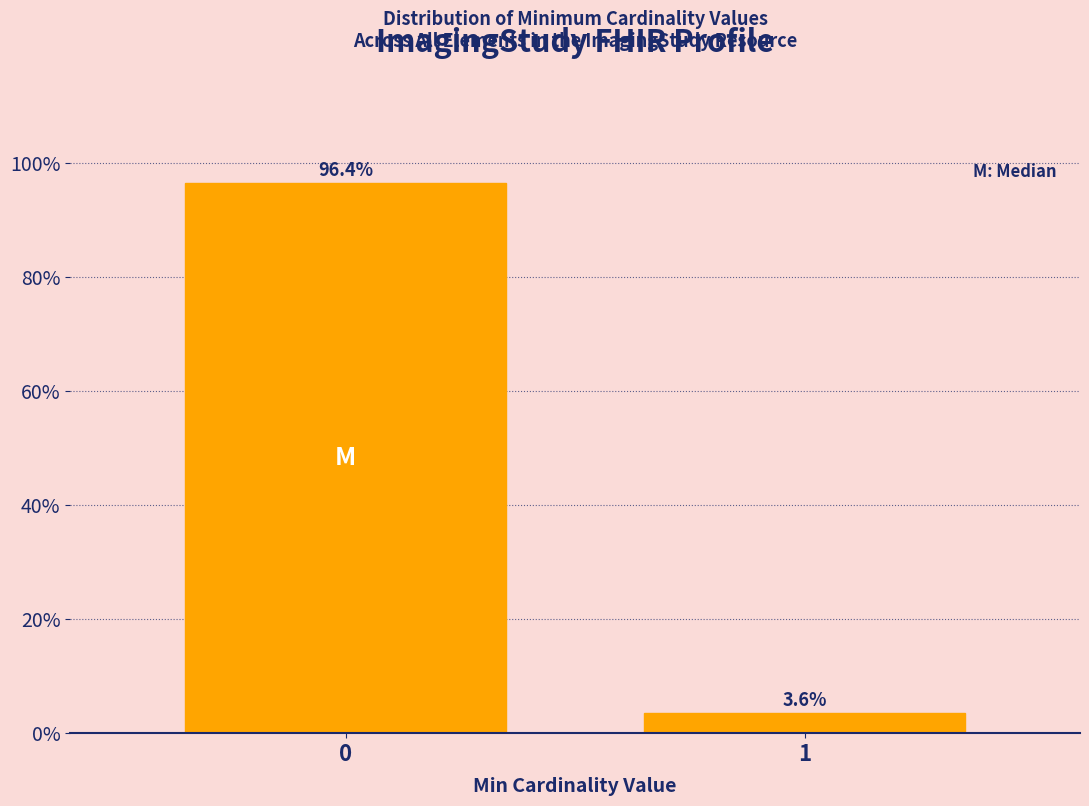

Reading left to right, extract all data points from this chart.

96.4	3.6